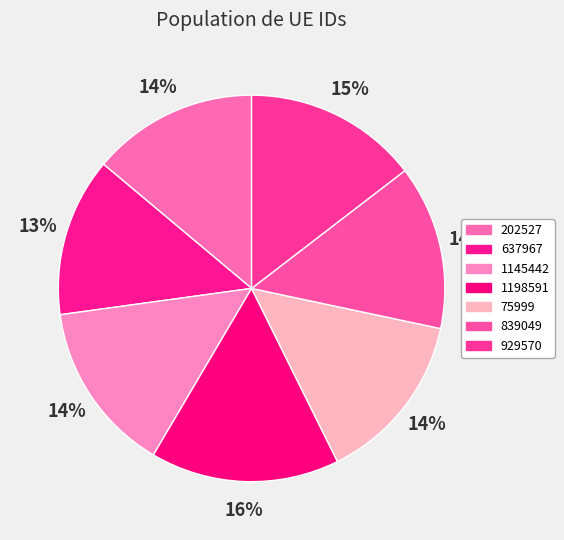

What portion of the pie excludes 929570?

85.4%